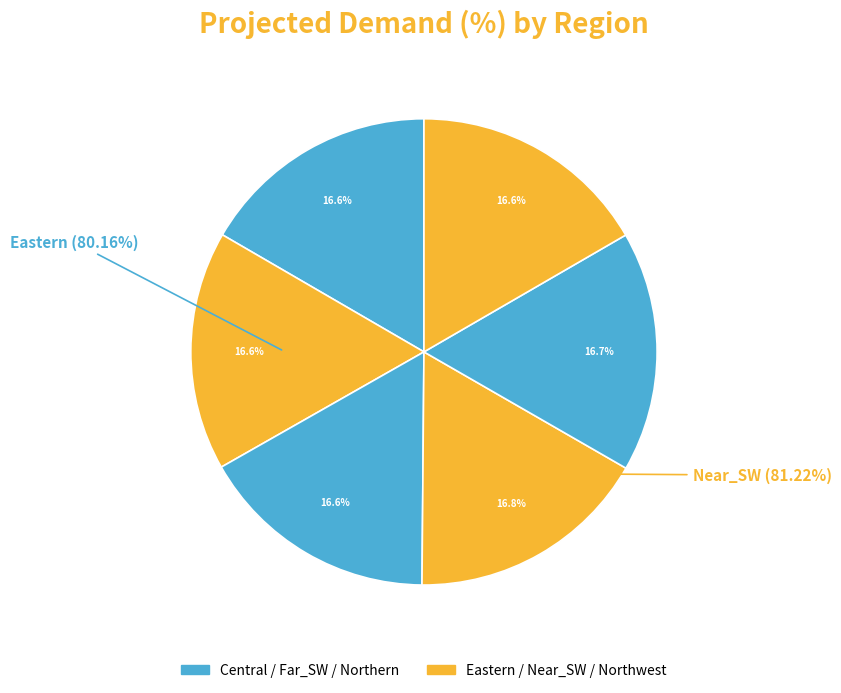

What is the largest slice in the pie chart?

Near_SW